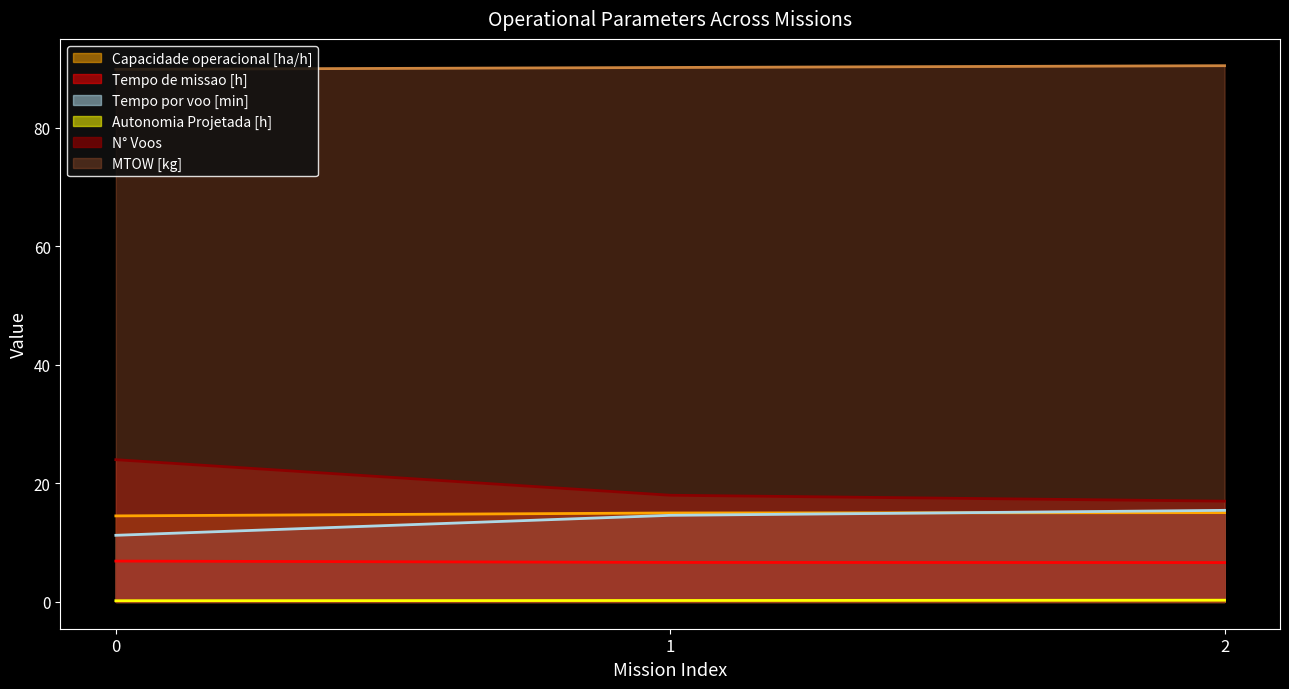

The value of N° Voos at 1 is 11.9. True or false?

False